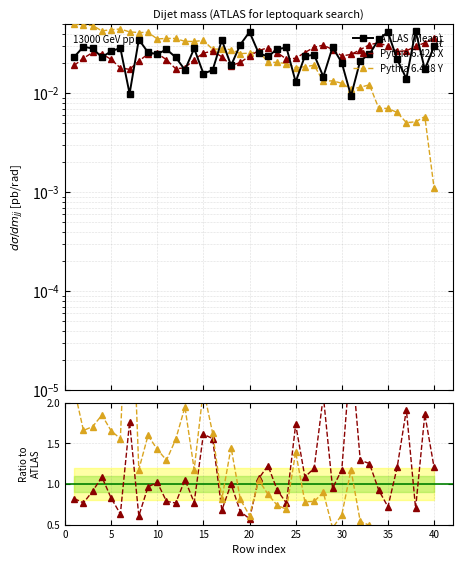

How many lines are shown in the chart?

5